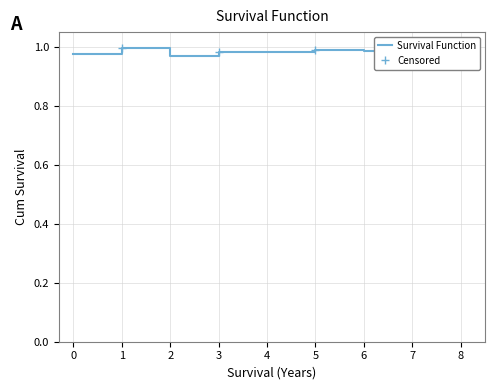

True or false: the data shows 0.7 at 1.

False